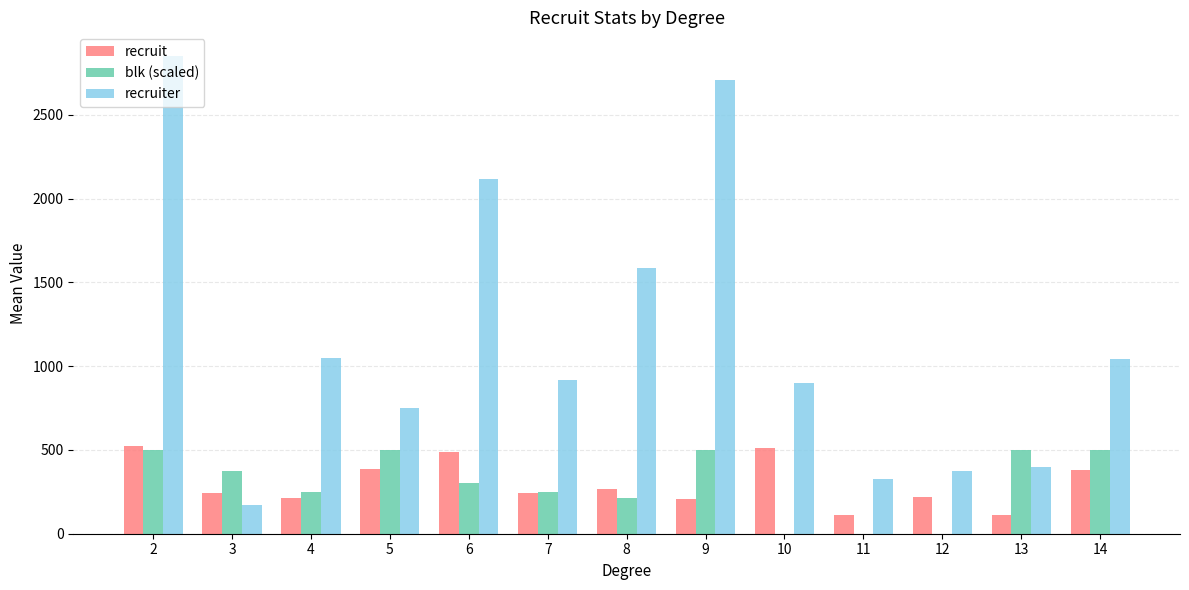

Between 5 and 6, which series saw the biggest shift?

recruiter